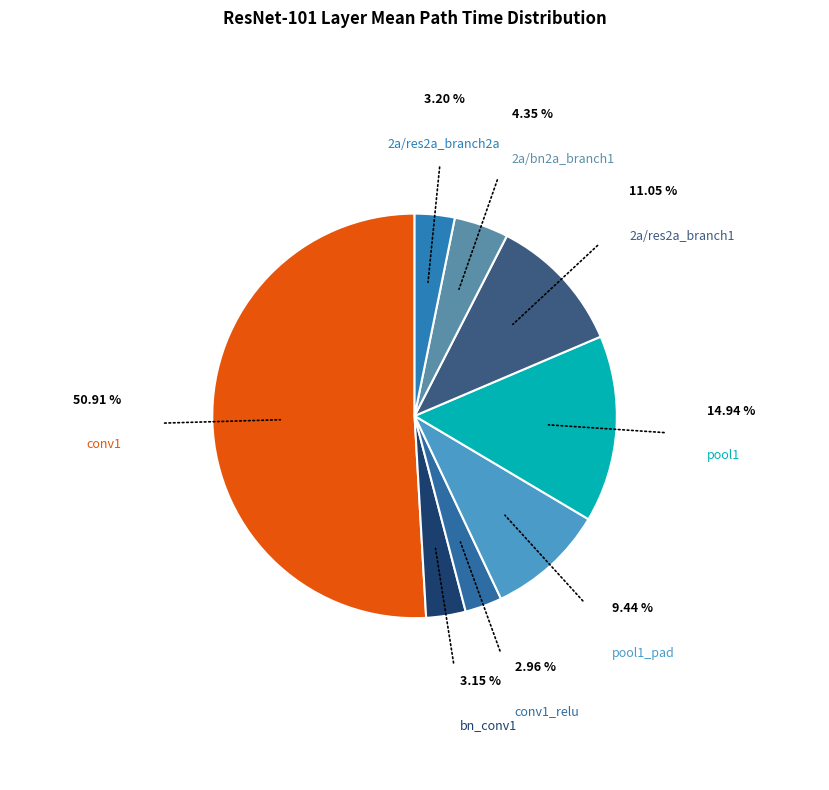

Which has a higher value, conv1 or 2a/bn2a_branch1?

conv1